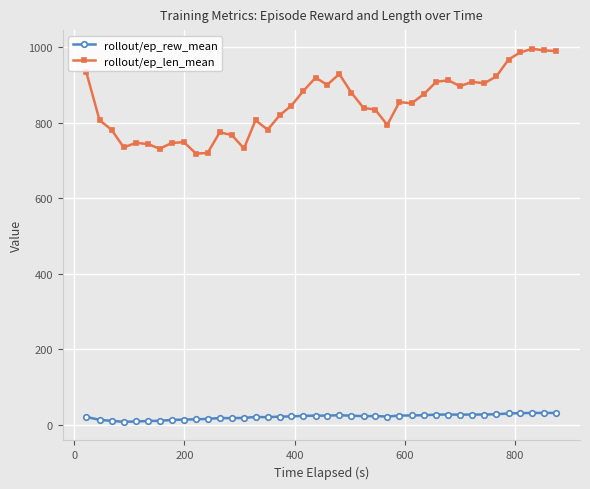

True or false: rollout/ep_rew_mean has more than 2 points higher than both neighbors.

True